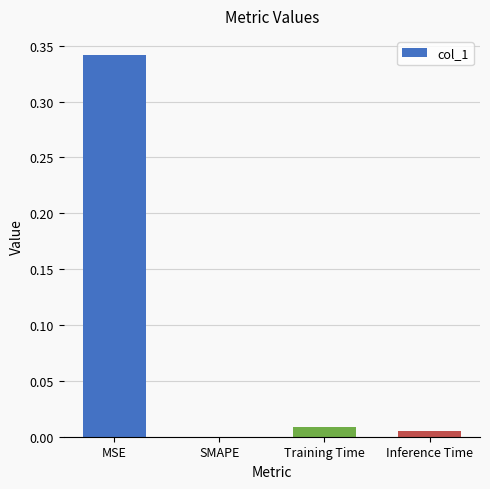

True or false: the data shows 0.0 at Inference Time.

True